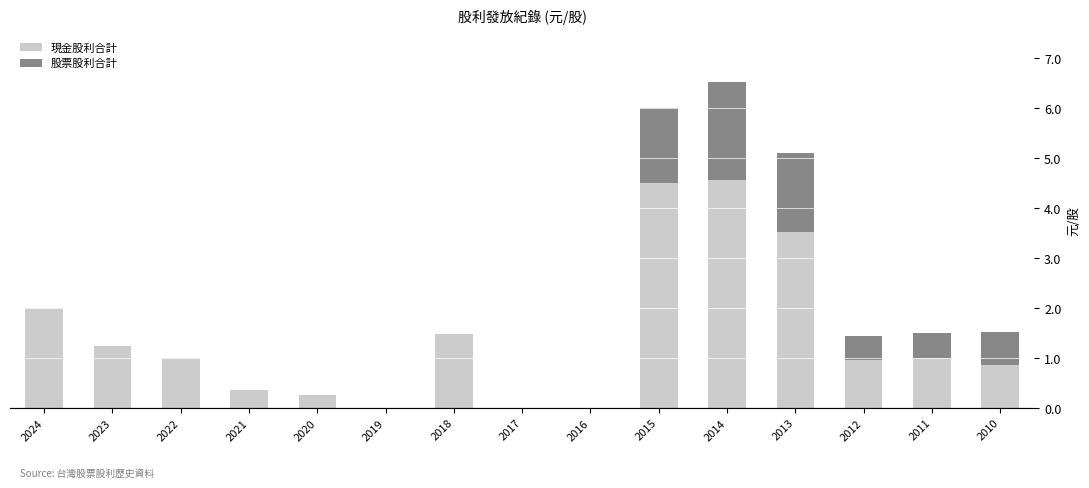

At which category is the sum across all series the highest?

2014